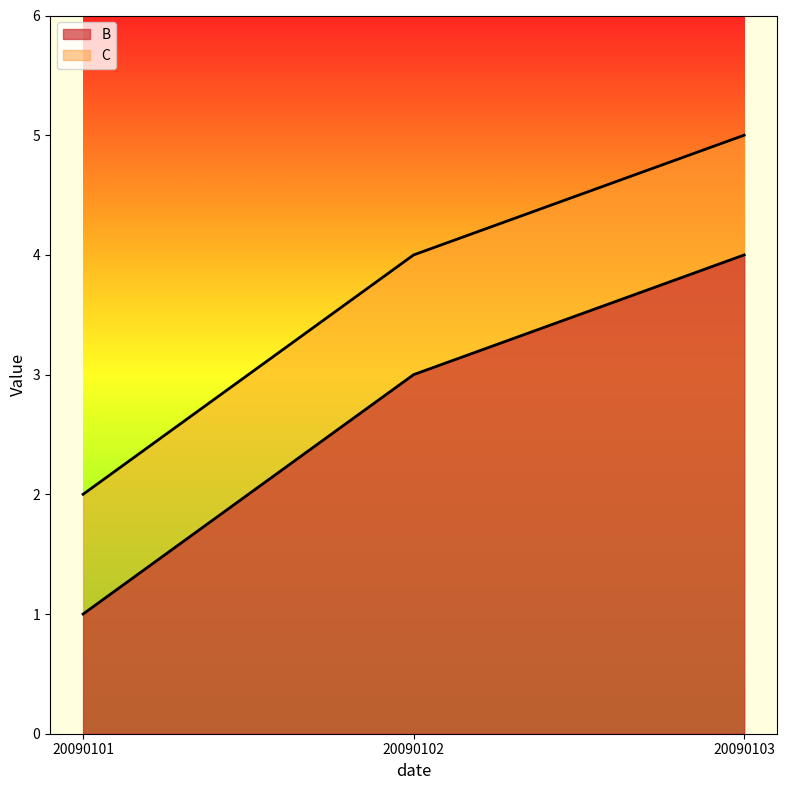

Which label corresponds to the smallest value in the chart?

20090101